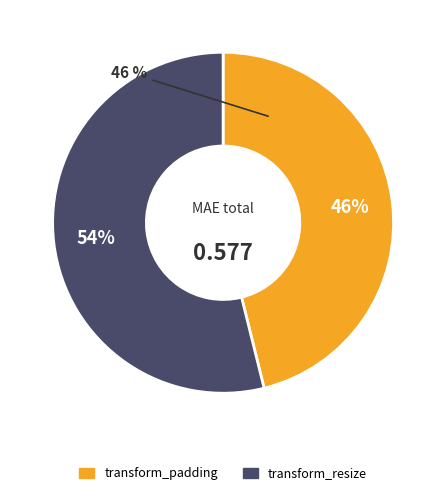

Does transform_resize represent more than half of the total?

Yes